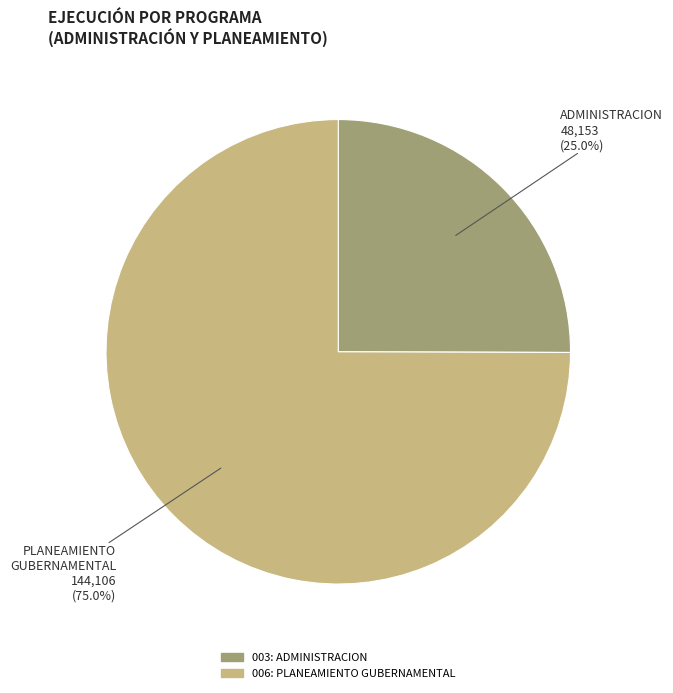

To the nearest percent, what is the difference between the 003: ADMINISTRACION and 006: PLANEAMIENTO GUBERNAMENTAL slice percentages?

50%